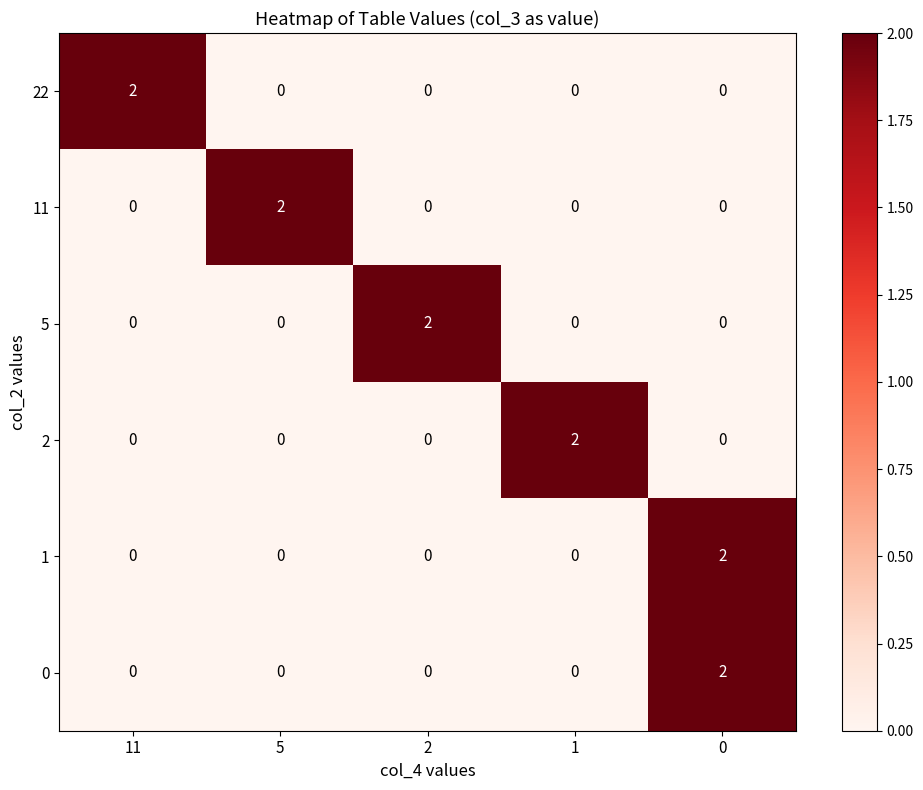

What is the greatest value displayed?

2